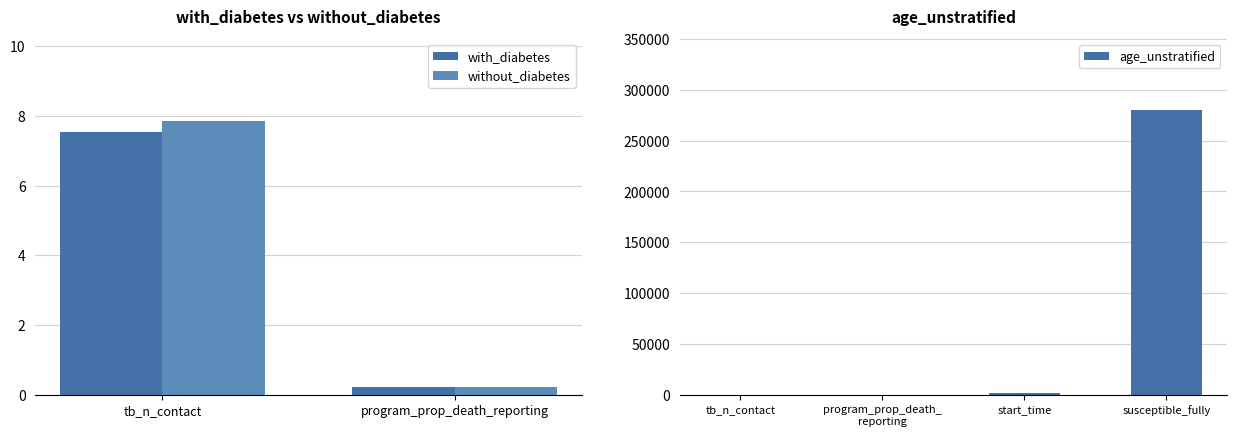

At which label does age_unstratified reach its peak?

susceptible_fully